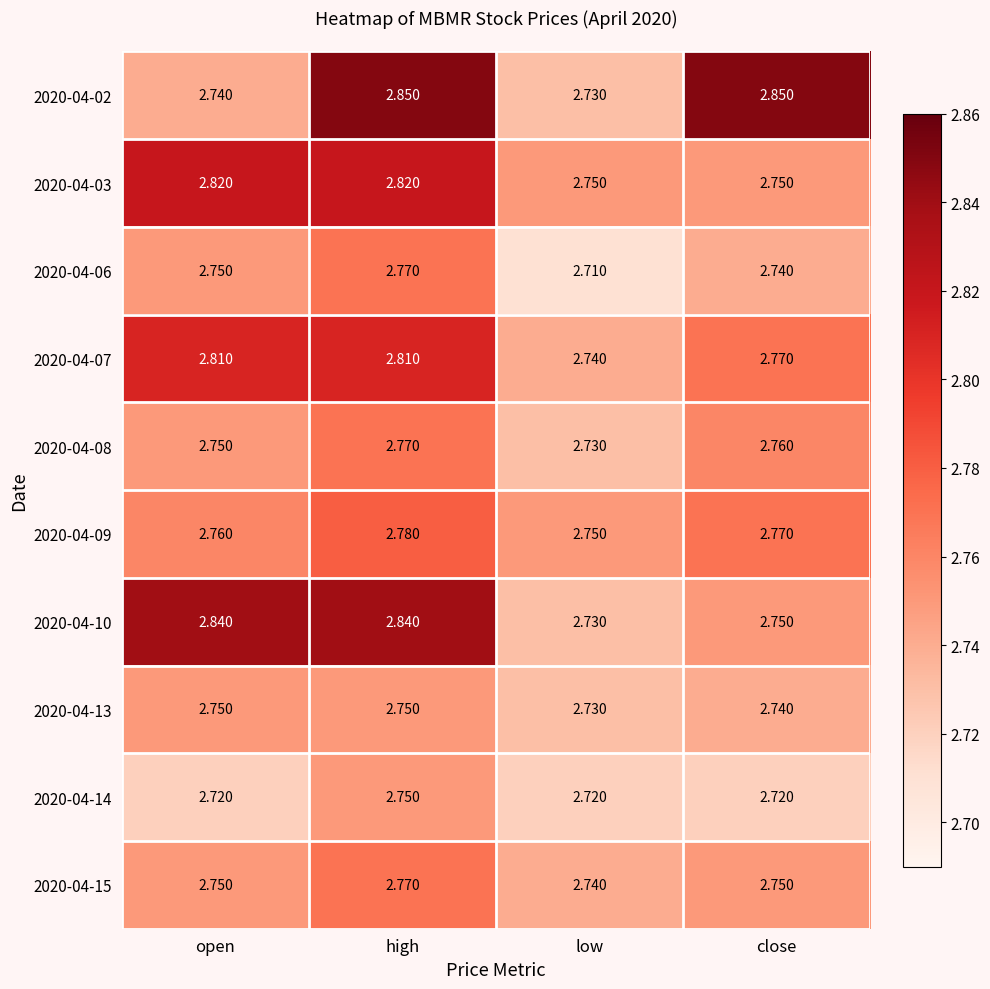

List the labels in order of 2020-04-08 value, smallest first.

low, open, close, high